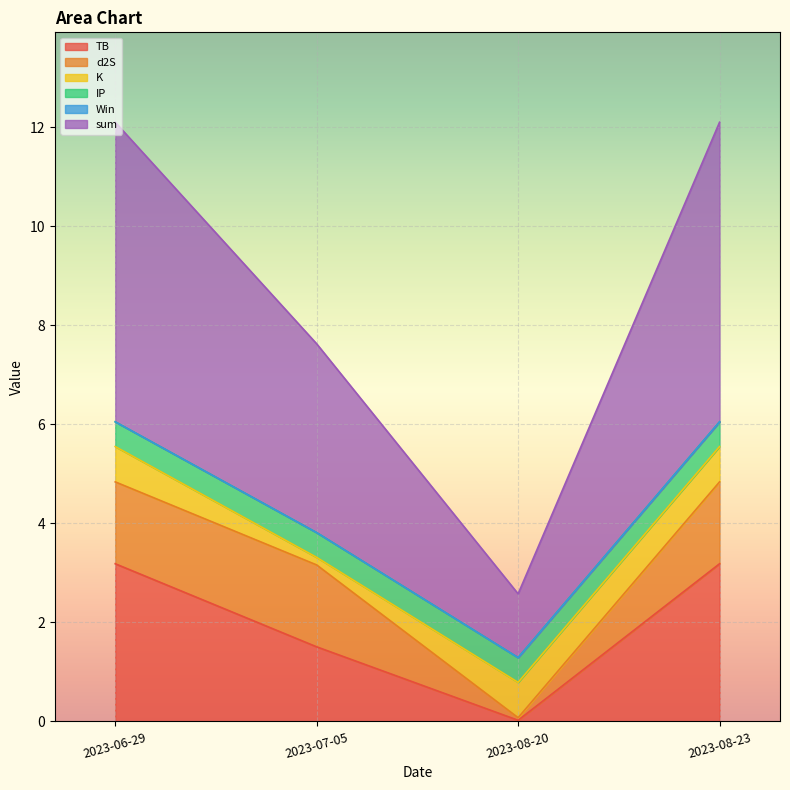

At which category does the chart reach its peak across all series?

2023-06-29